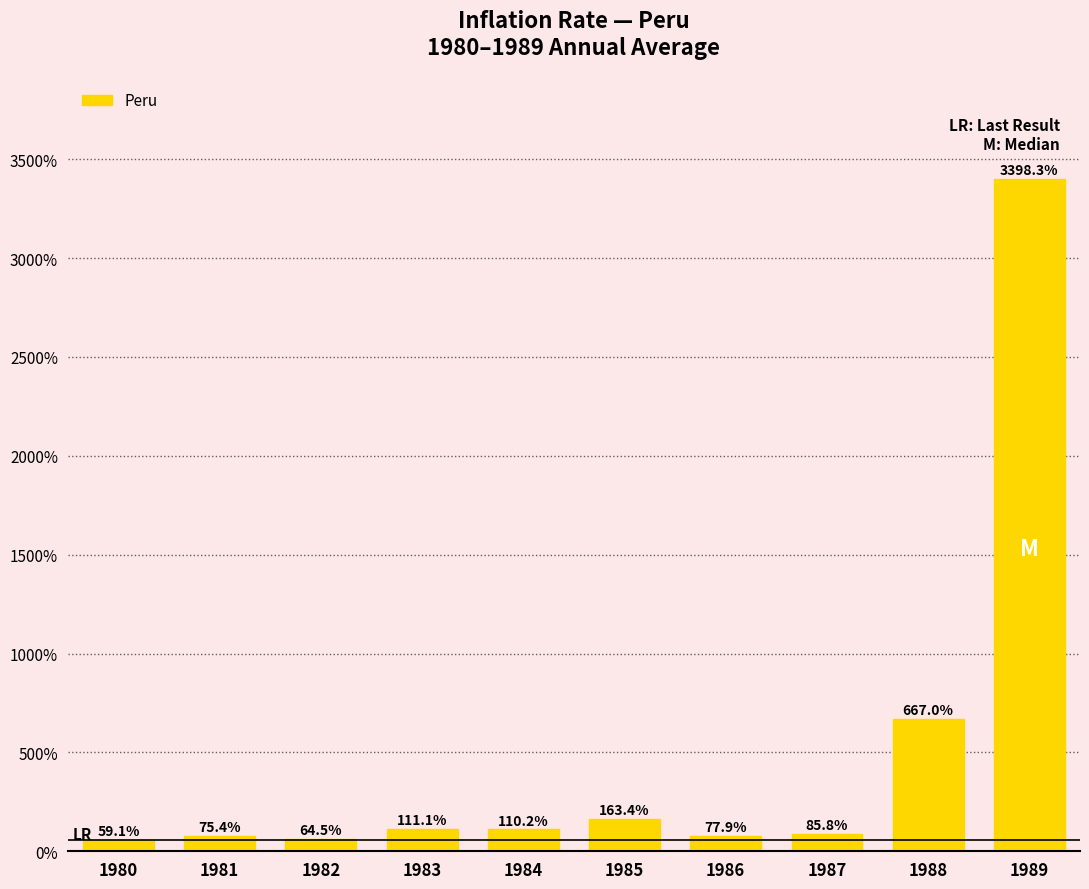

Does the chart contain any negative values?

No